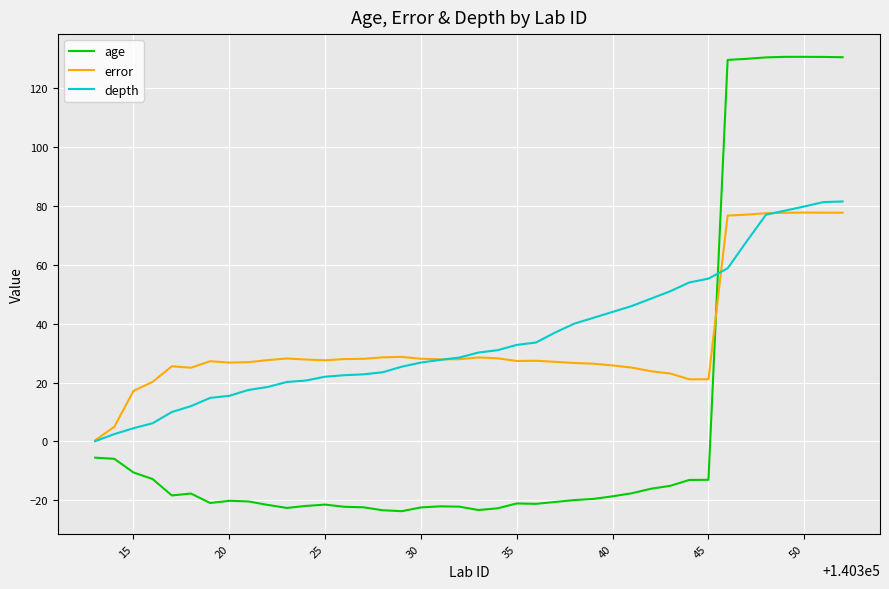

What is the highest value of the depth series?

81.5